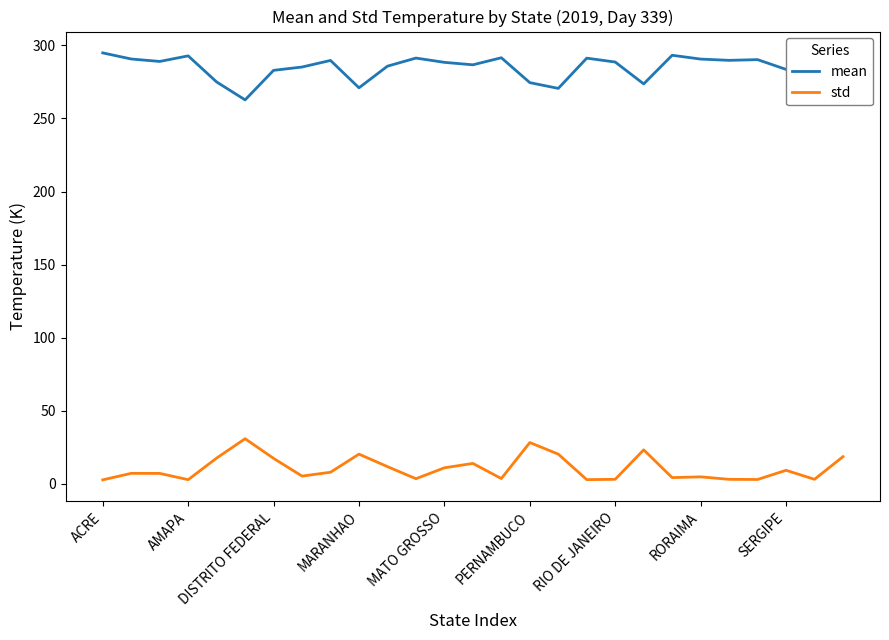

What is the difference between the maximum and minimum values in the std series?

28.2